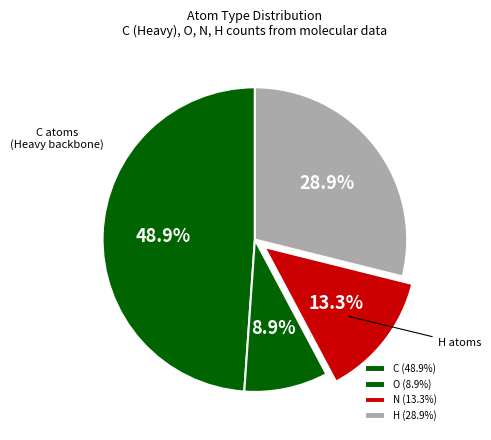

To the nearest percent, what is the combined percentage of O and C?

58%